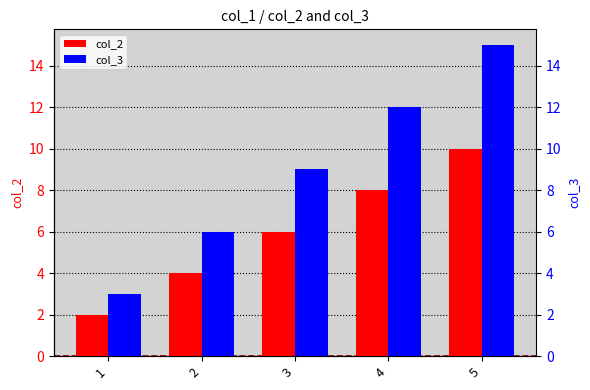

What is the difference between the second highest and second lowest values in the col_3 series?

6